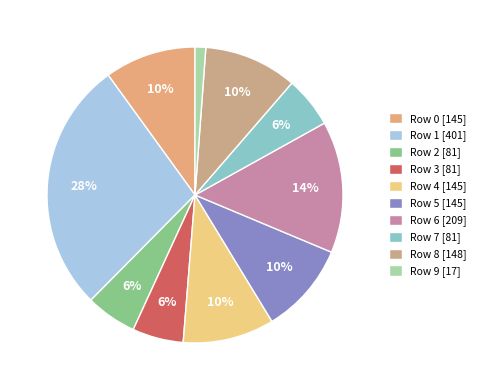

To the nearest percent, what is the average slice percentage?

10%